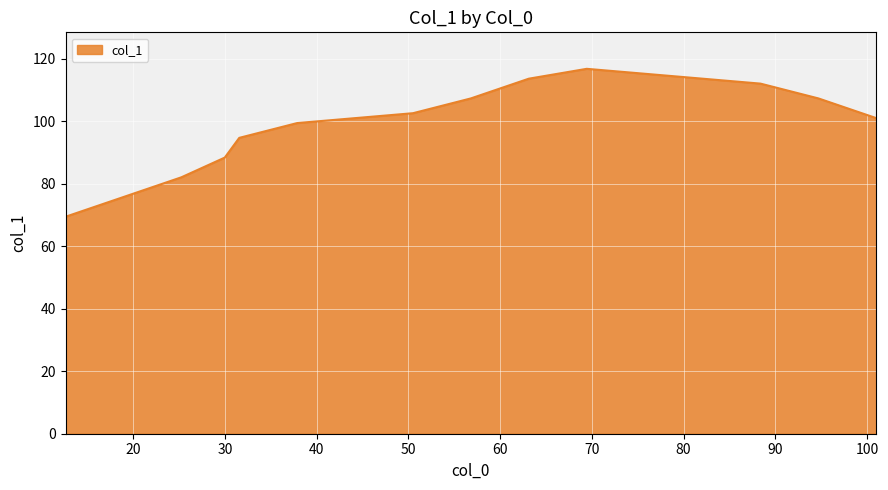

How many distinct data groups are displayed?

1